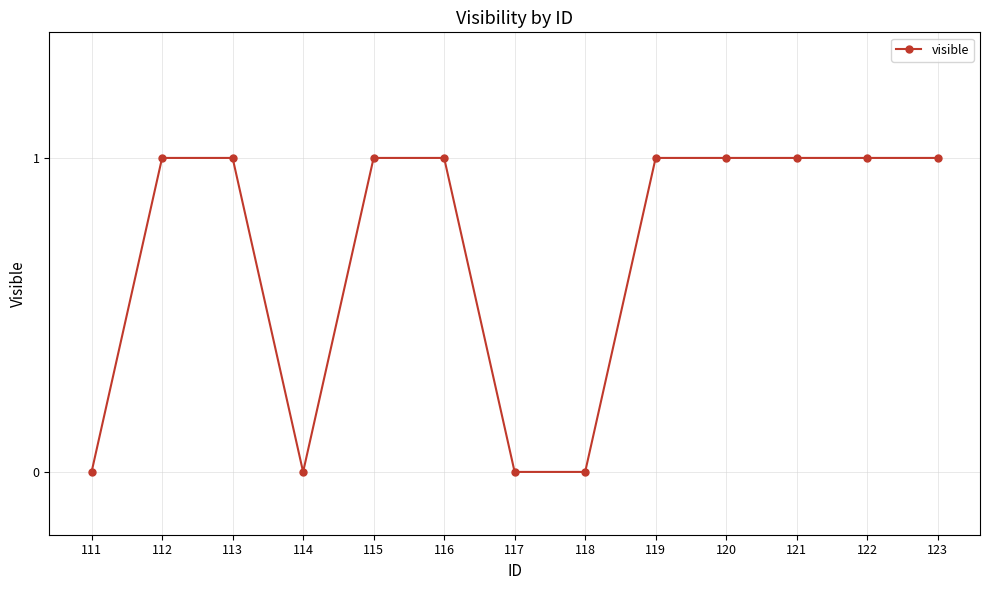

What is the sum of the values at 121 and 119?

2